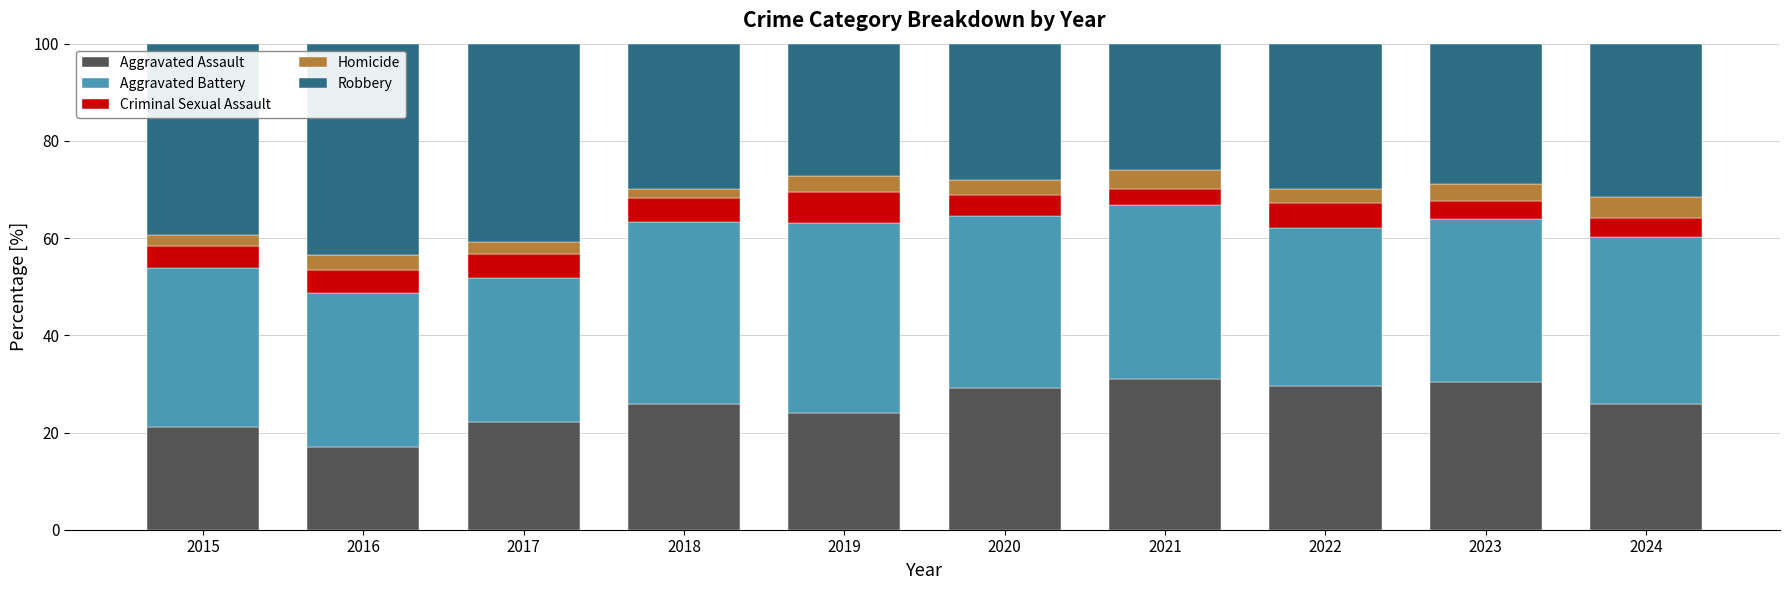

True or false: Aggravated Assault has a value of 29.2 at 2020.

True